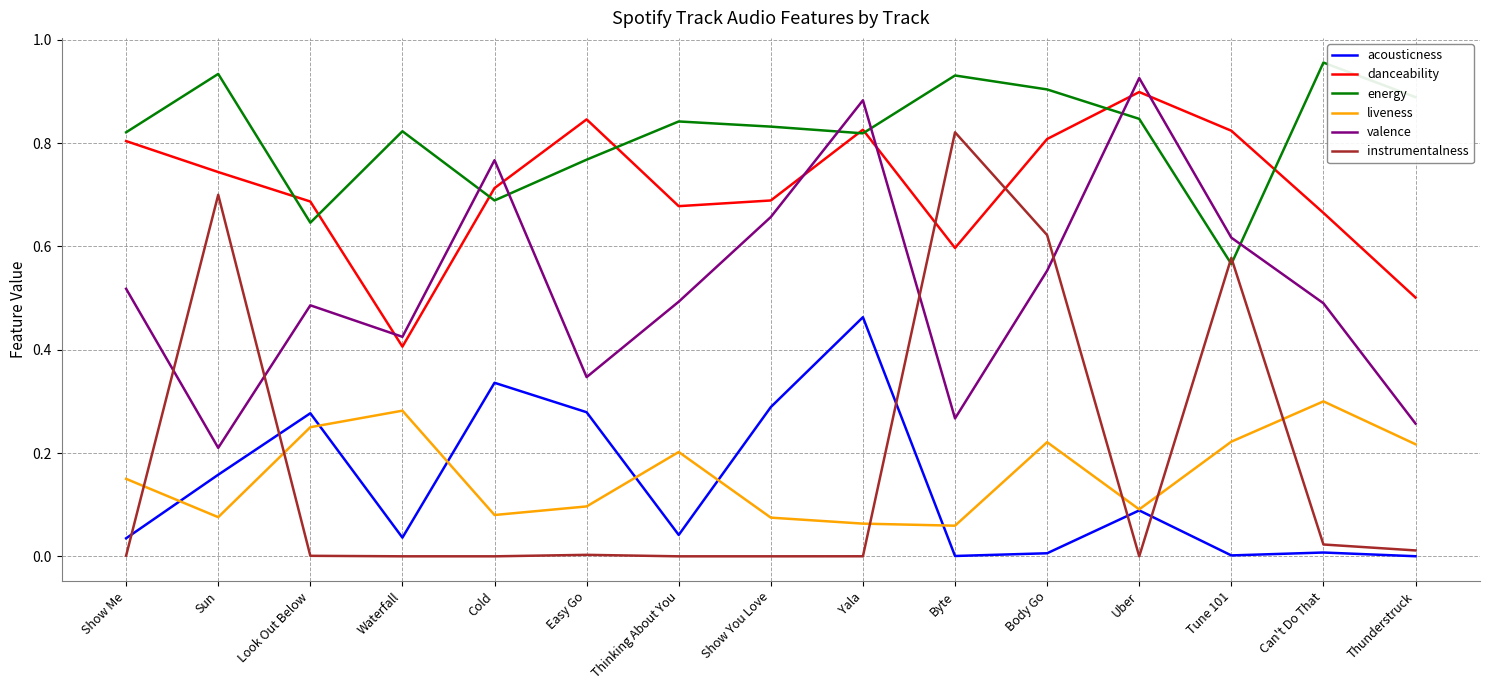

At which label does energy reach its peak?

Can't Do That